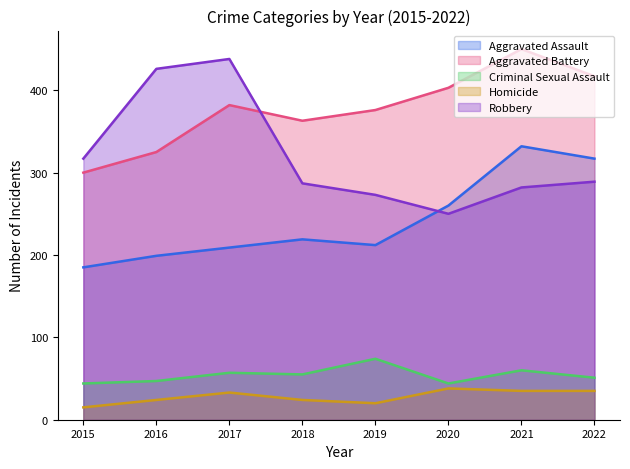

What are all the series names shown in the legend?

Aggravated Assault, Aggravated Battery, Criminal Sexual Assault, Homicide, Robbery